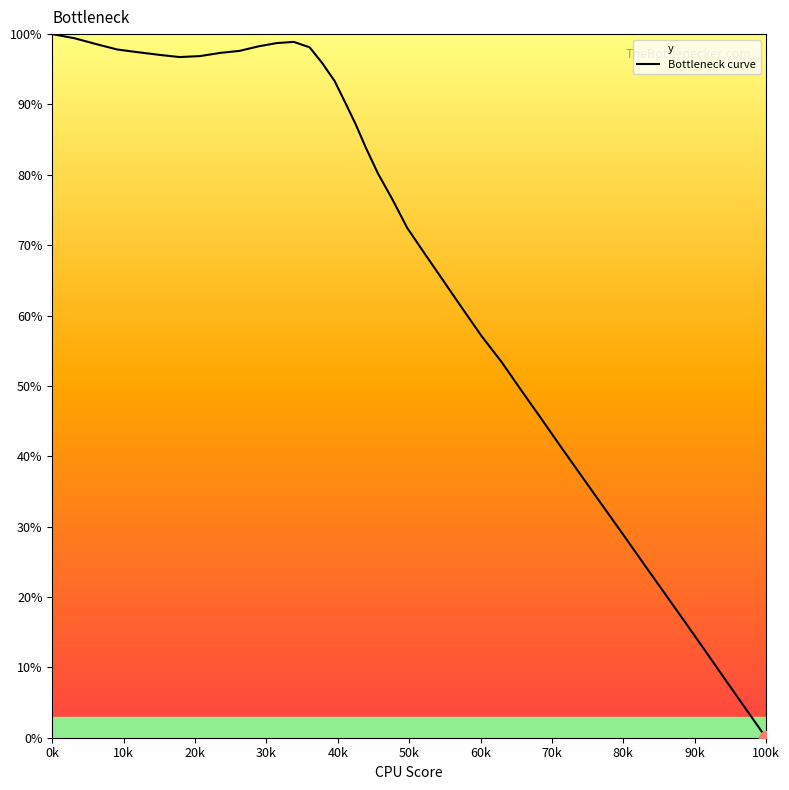

Which category has the lowest value across all series?

100k